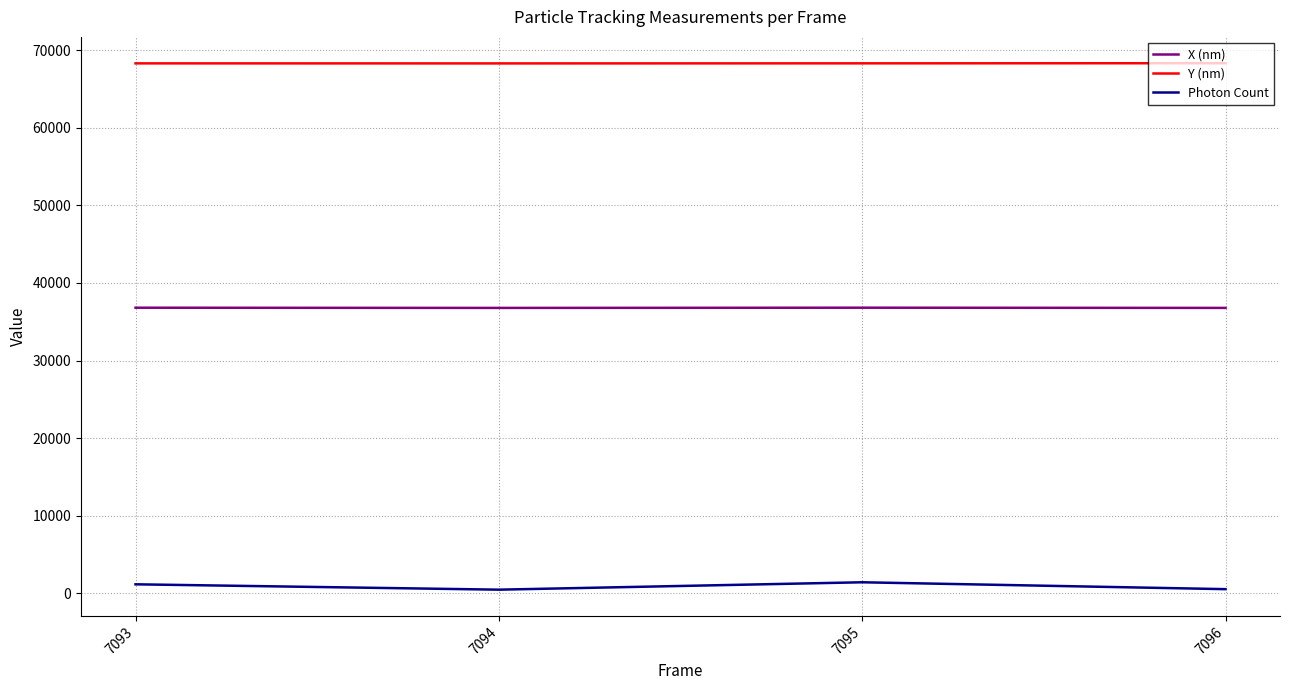

List the series in order of their peak value, highest first.

Y (nm), X (nm), Photon Count